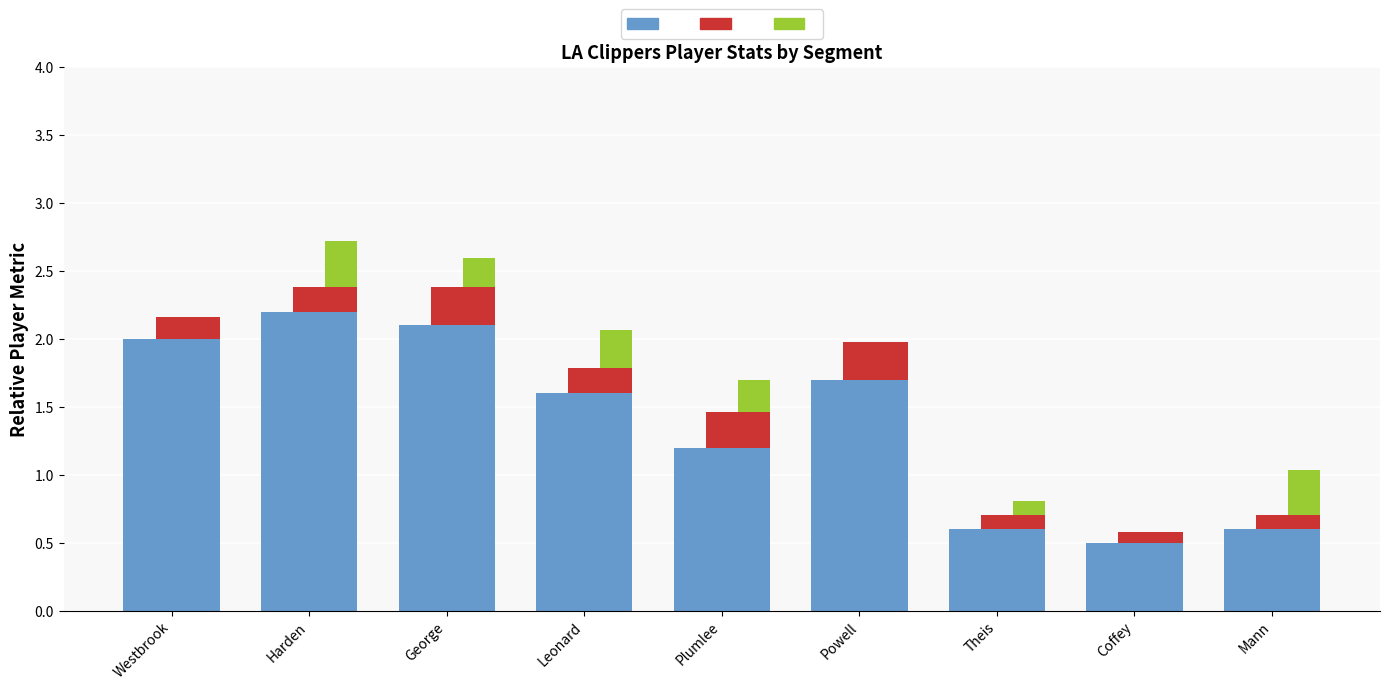

How many values in the total pts (normalized) series exceed 1?

6